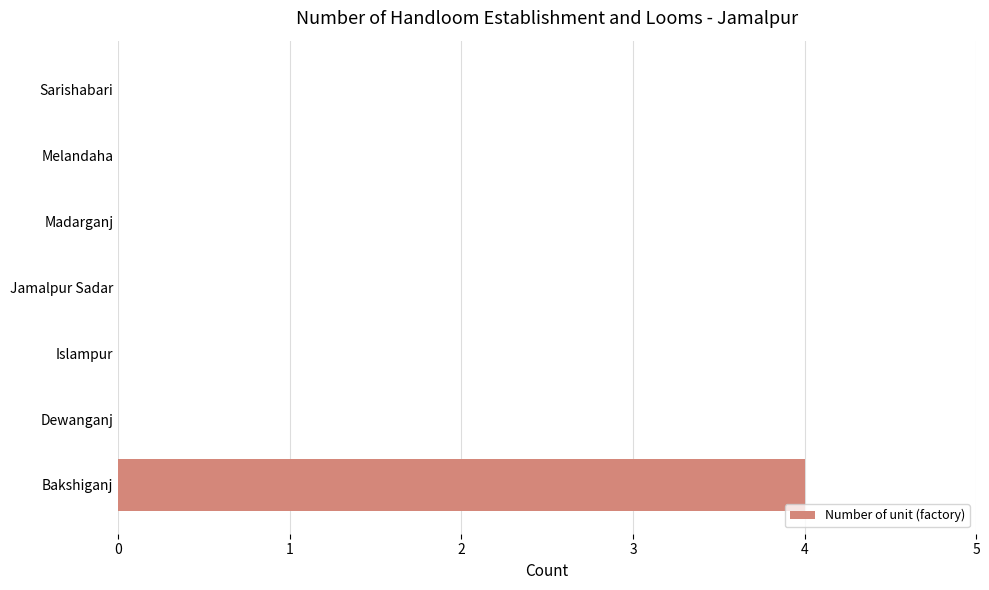

The value at Madarganj is -2. True or false?

False